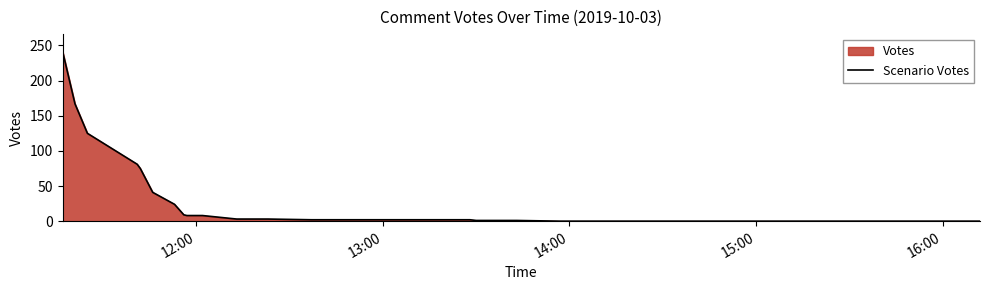

Does the chart have visible grid lines?

No